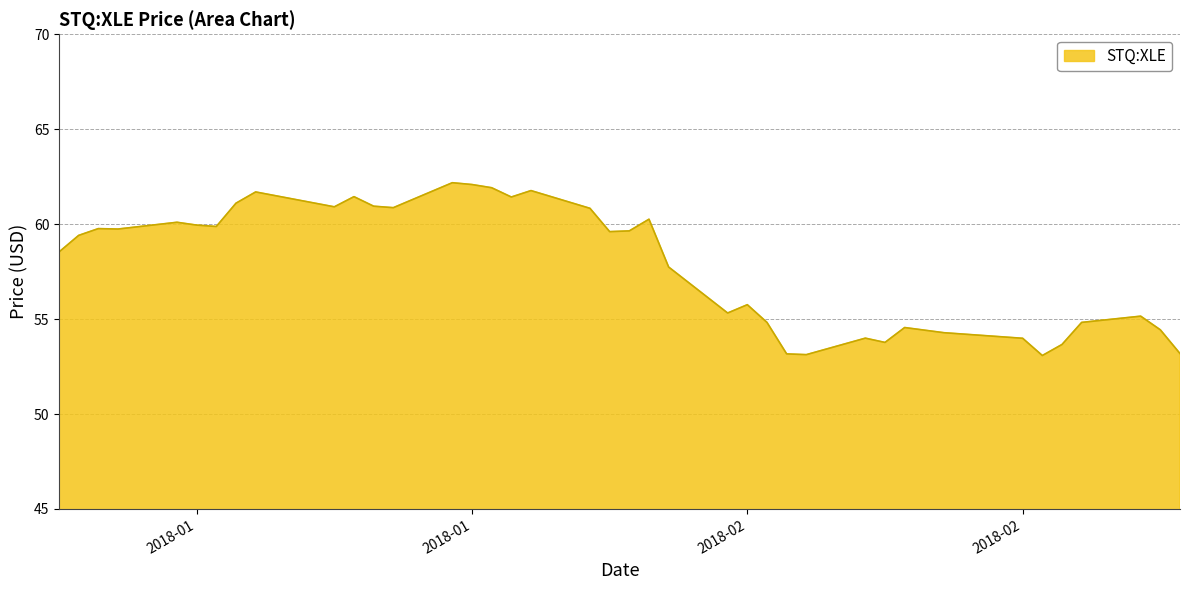

What is the minimum value shown in the chart?

53.1